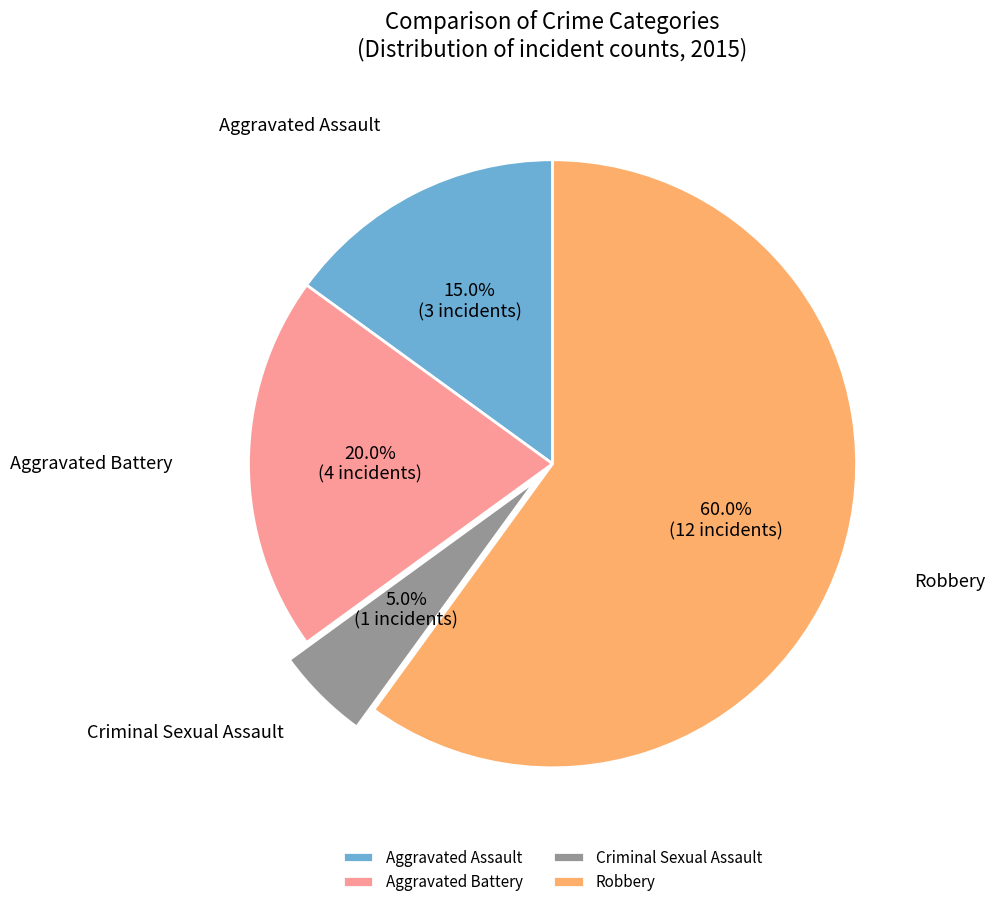

Is there any slice that represents more than half of the pie?

Yes